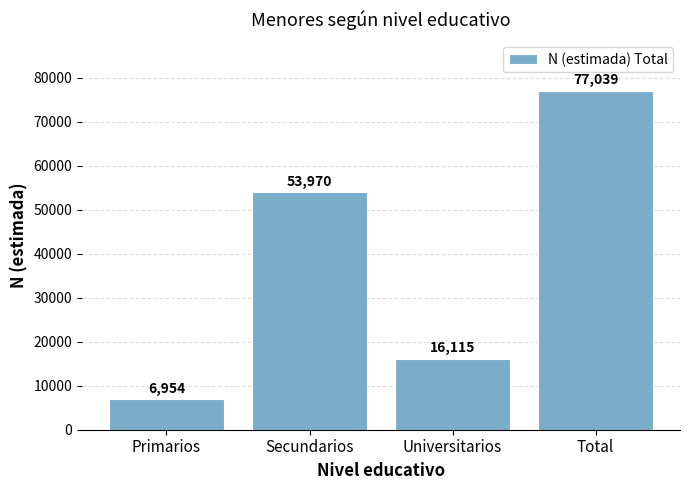

What is the change in value from Secundarios to Universitarios?

-37855